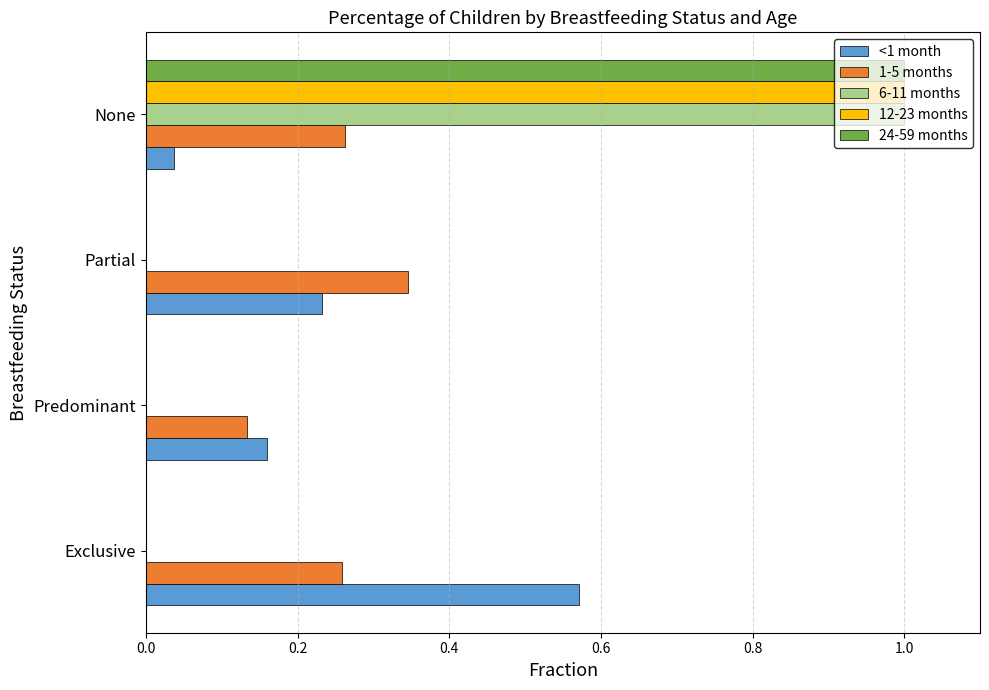

True or false: 24-59 months has a value of 1.0 at None.

True